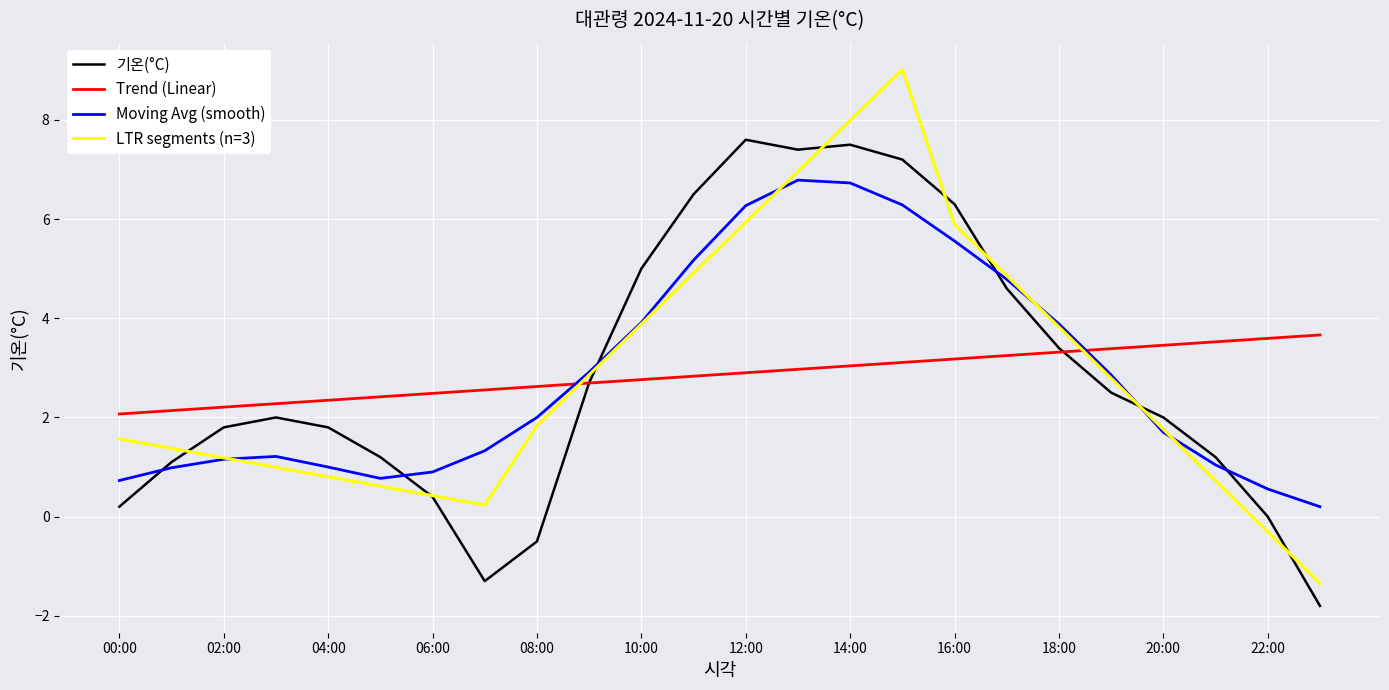

What is the greatest value displayed?

9.0